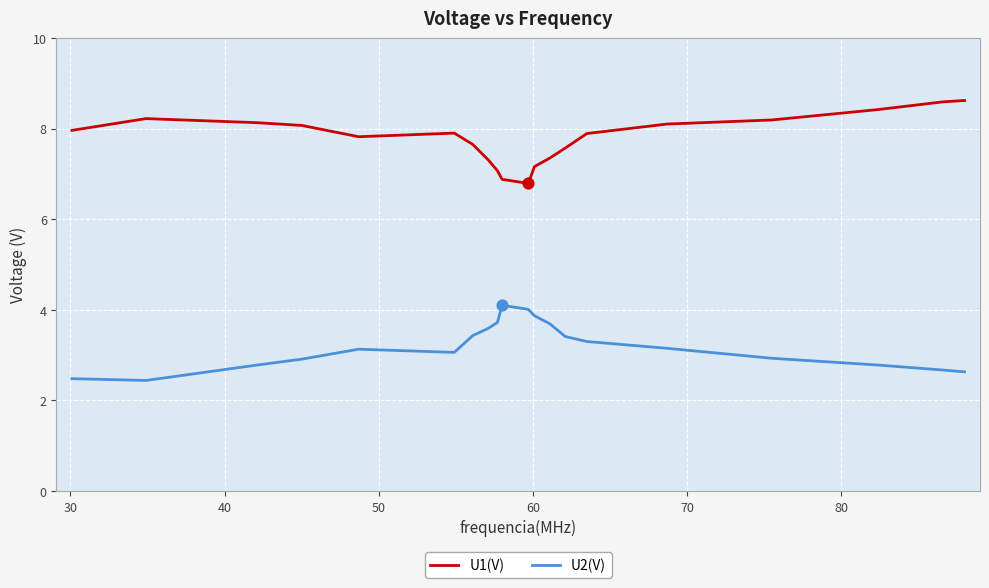

Rank the series by their average value, from highest to lowest.

U1(V), U2(V)